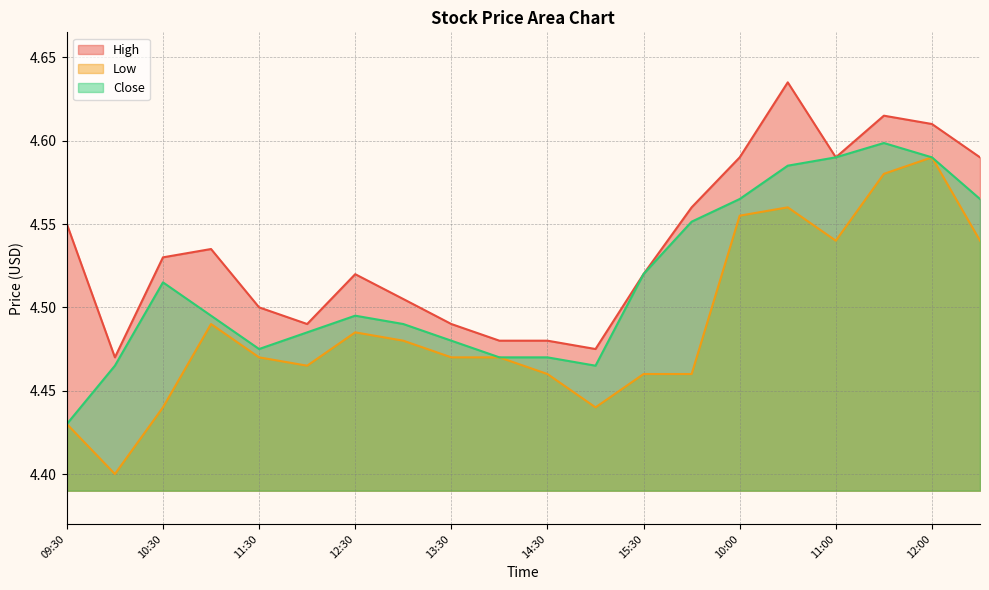

Which series has the largest total across all categories?

High